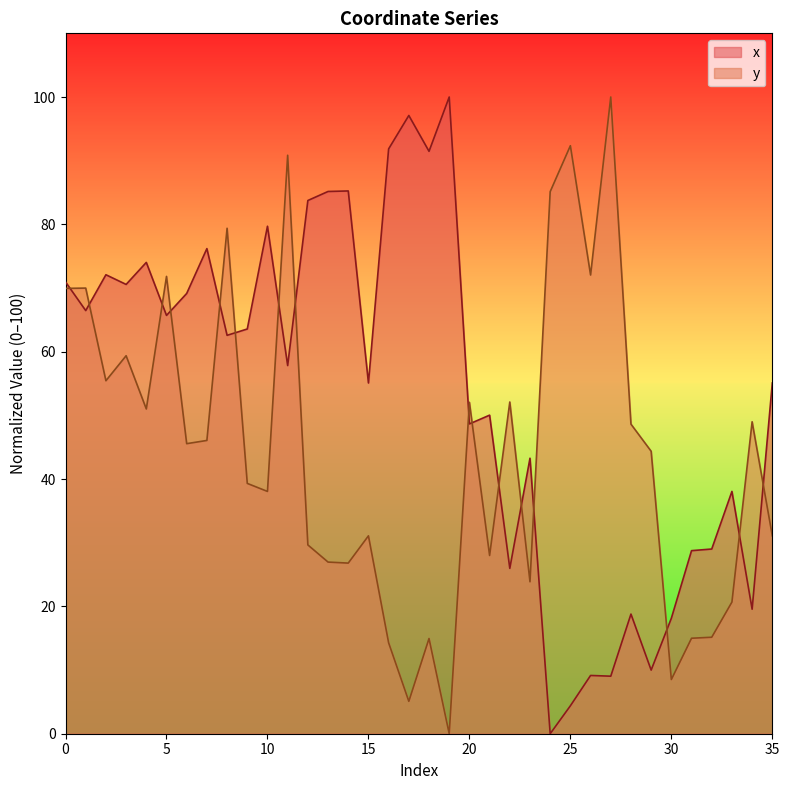

How many interior local peaks does the y series have?

12